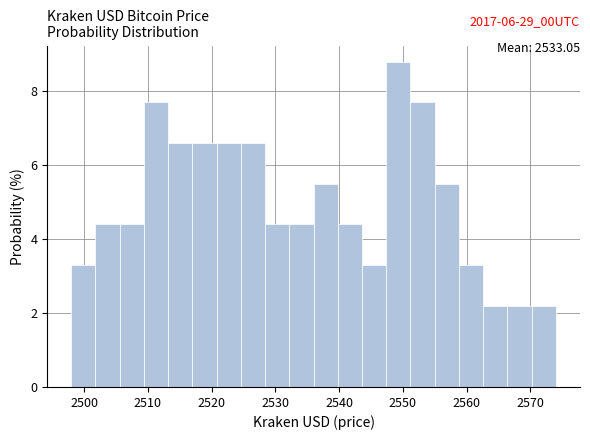

Around what value on the x-axis is the tallest bar? Give the approximate position of its centre, as read against the axis.

2549